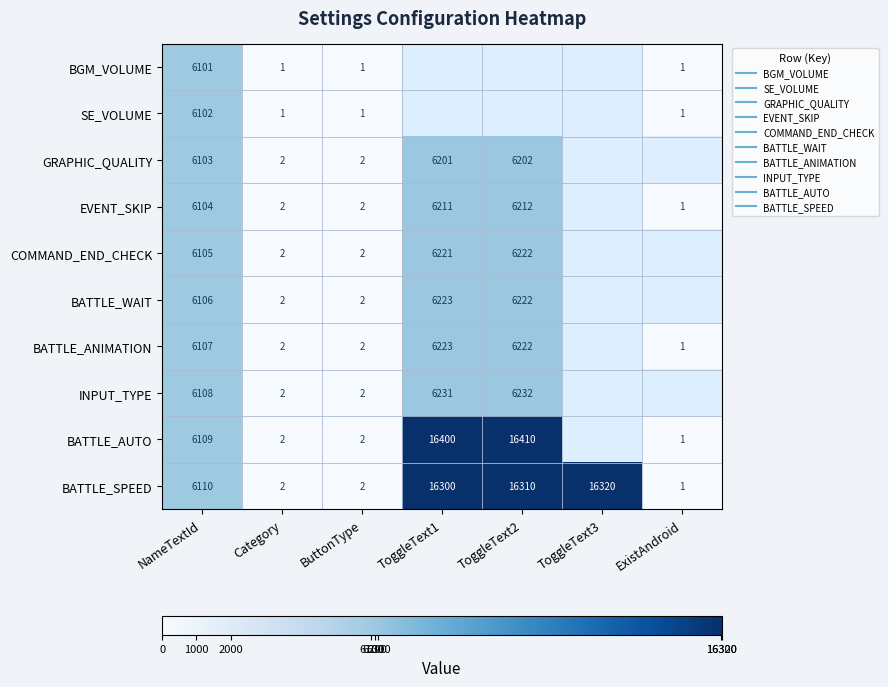

What is the approximate value of EVENT_SKIP at NameTextId?

6104.0